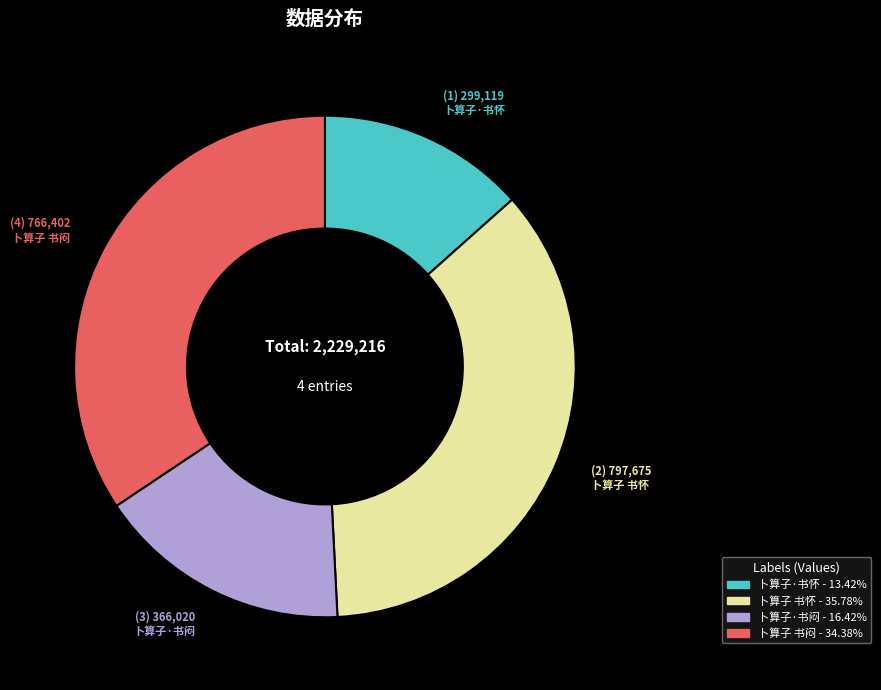

Does 卜算子 书怀 account for over 50% of the chart?

No